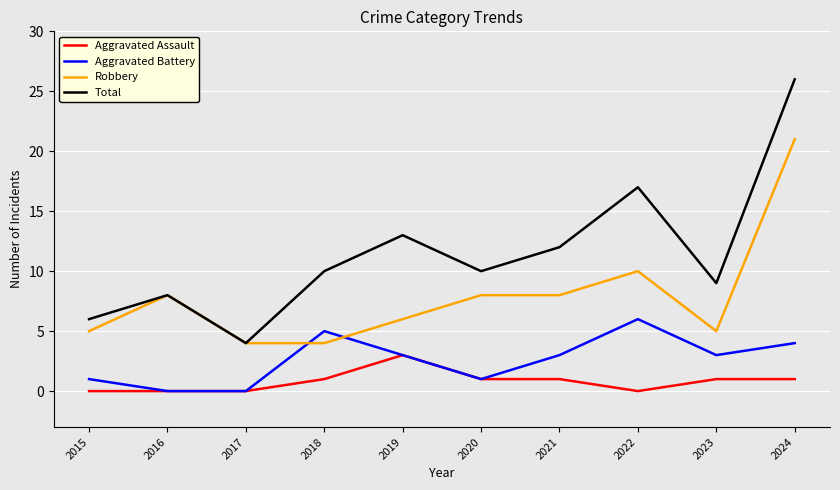

Which category has the highest value in the Aggravated Battery series?

2022